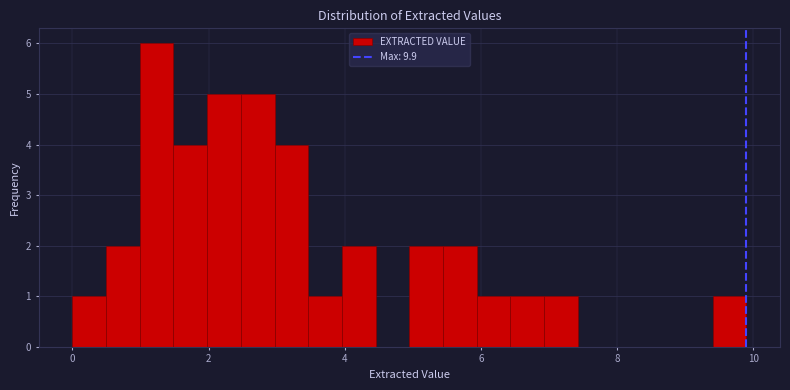

Read against the x-axis, roughly where is the centre of the tallest bar?

1.2